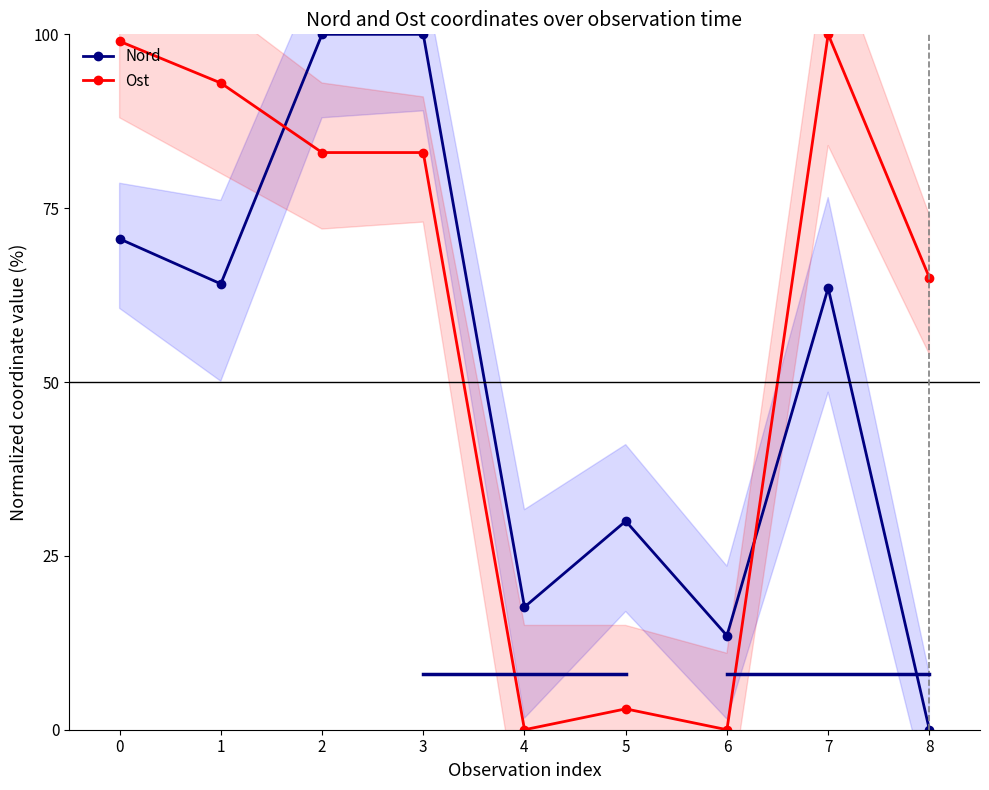

Reading right to left, extract all data points from this chart.

Nord: 0.0	63.5	13.5	30.0	17.6	100.0	100.0	64.1	70.6
Ost: 65.0	100.0	0.0	3.0	0.0	83.0	83.0	93.0	99.0